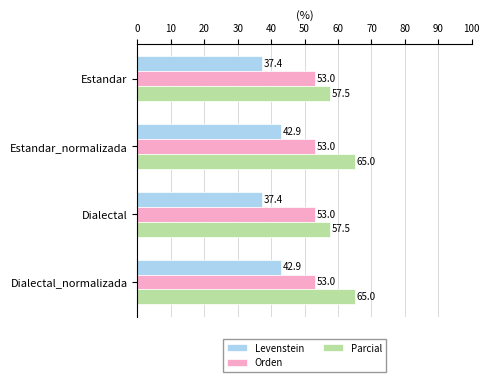

What is the smallest value displayed?

37.4